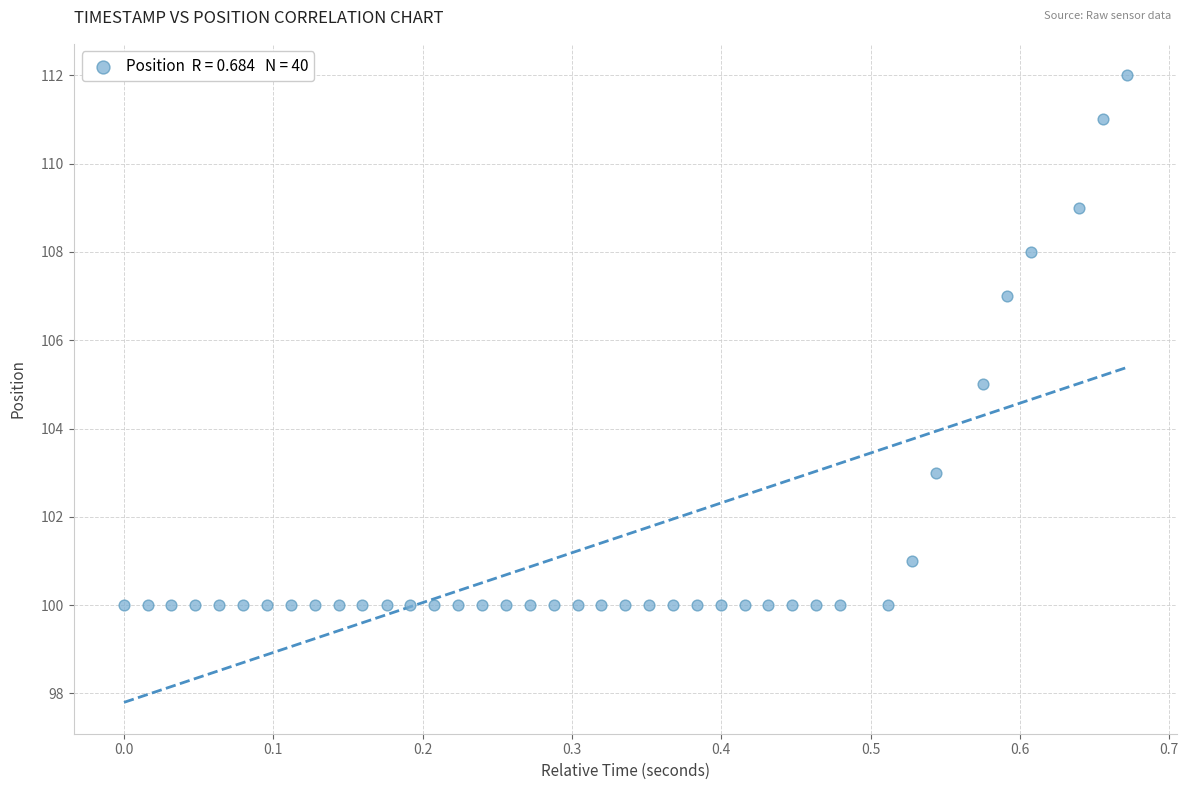

What is the range of Y values (max minus min)?

12